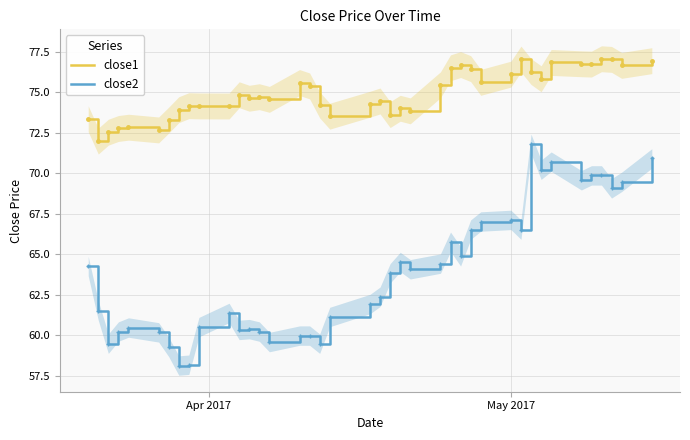

What is the minimum value for close1?

72.0